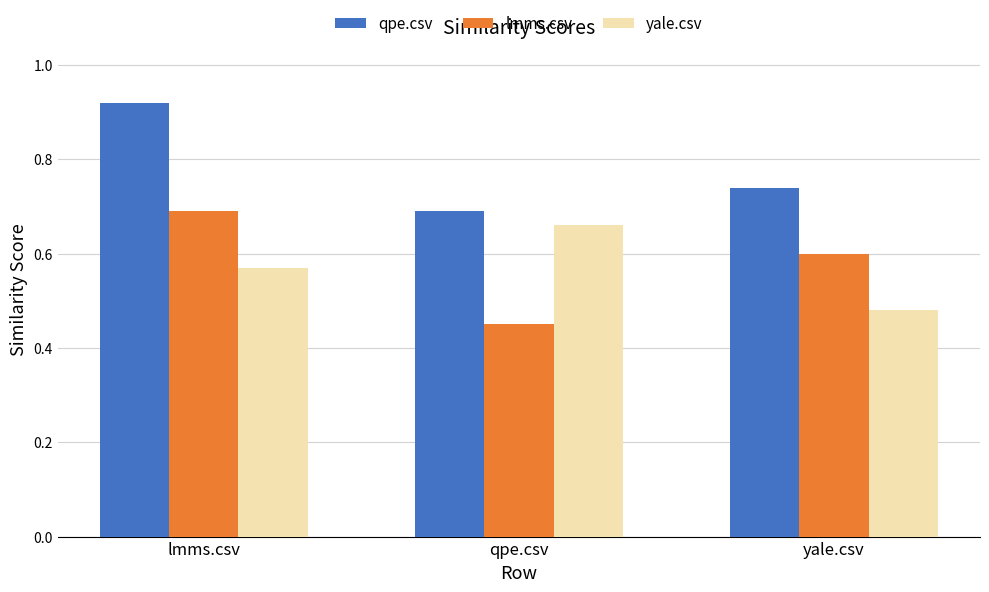

Which label corresponds to the smallest value in the chart?

qpe.csv